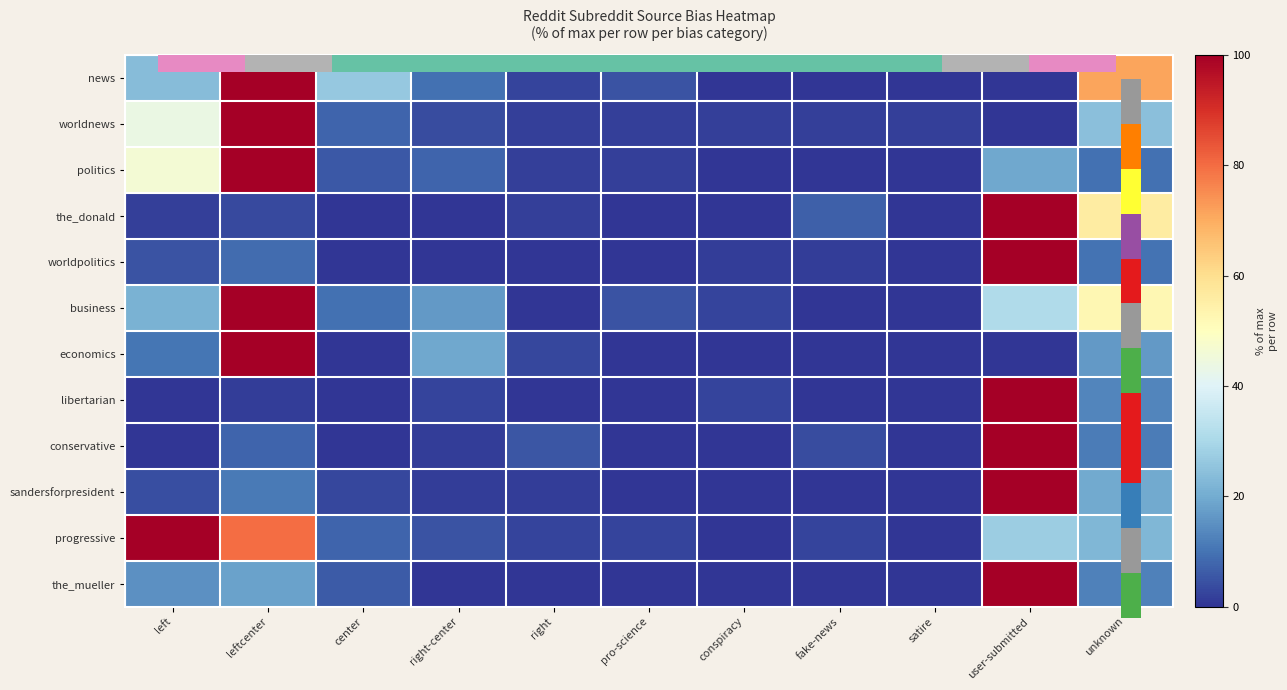

What is the difference between the highest and lowest values at right?

5.2